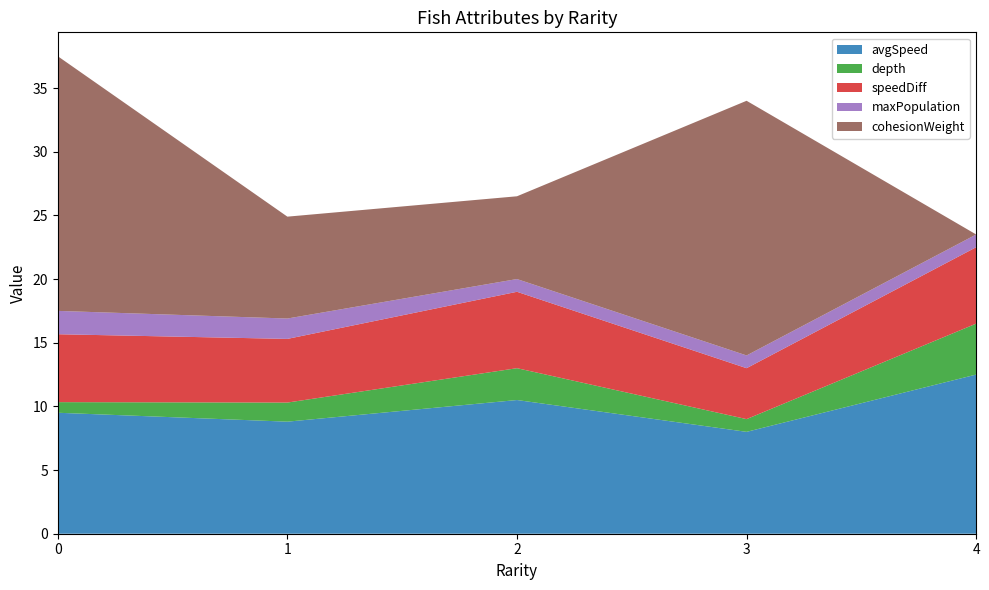

Is it true that avgSpeed equals 10.5 at 2?

True